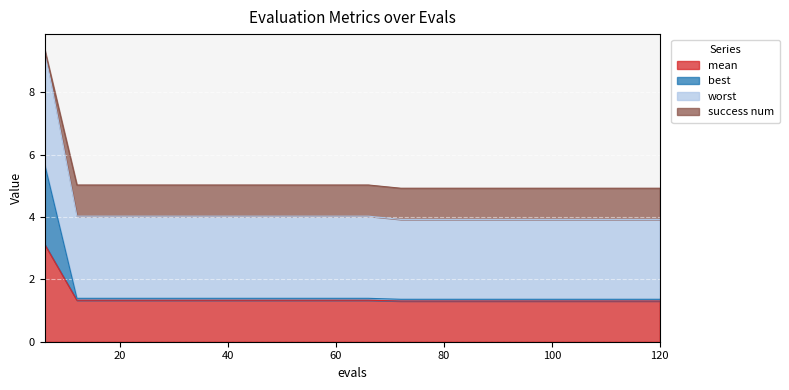

True or false: worst has more than 1 points higher than both neighbors.

False